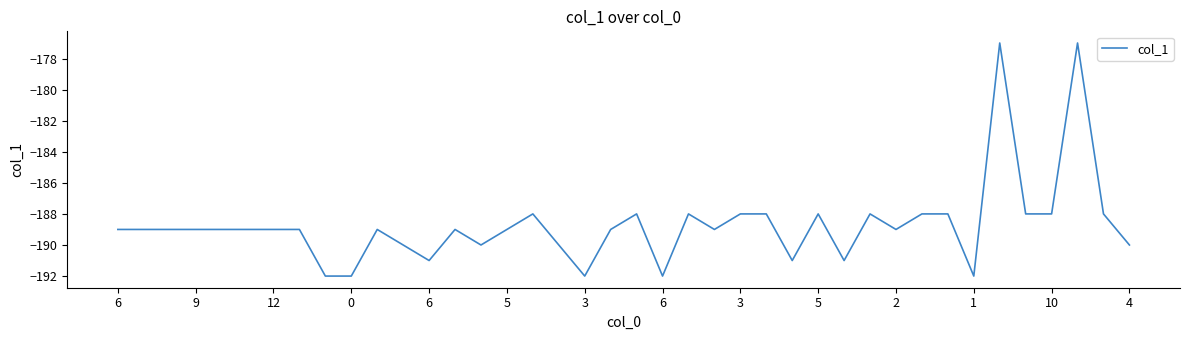

Count the number of categories in the chart.

40